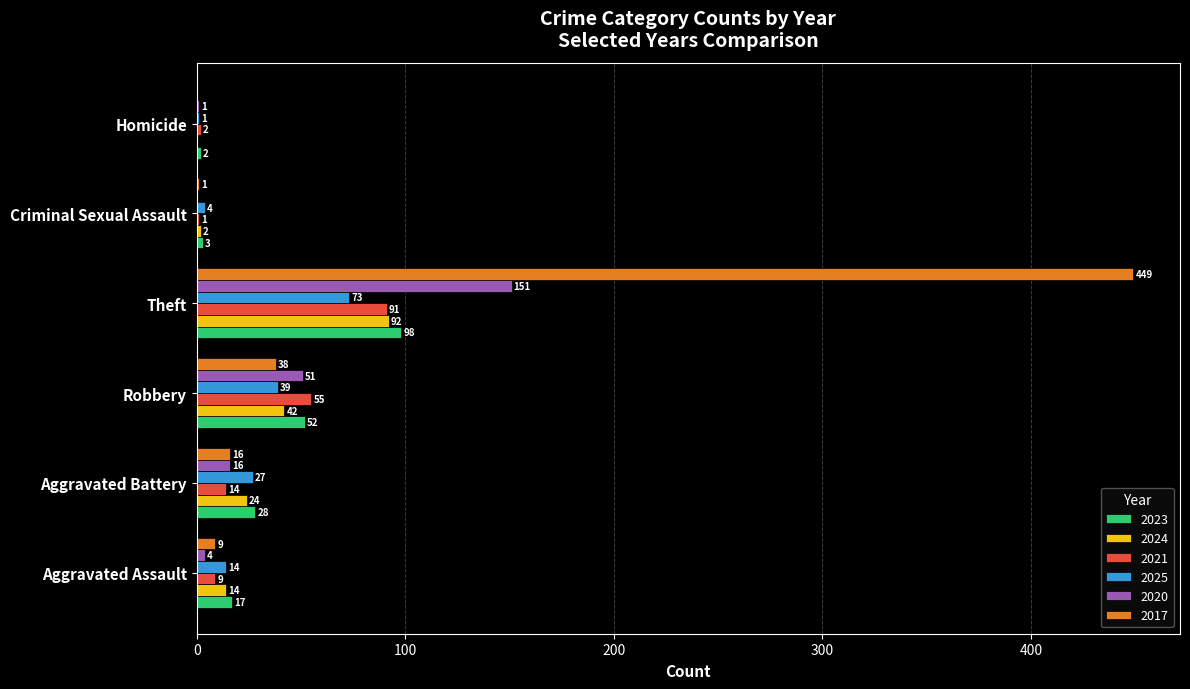

What is the total value across all series at Theft?

954